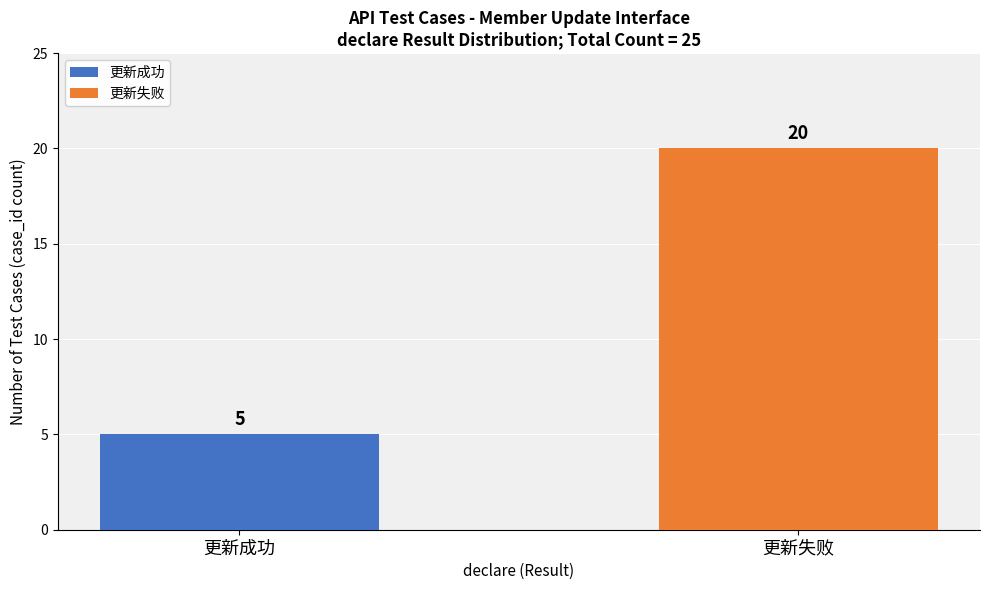

Count the values in the range 5 to 20.

2